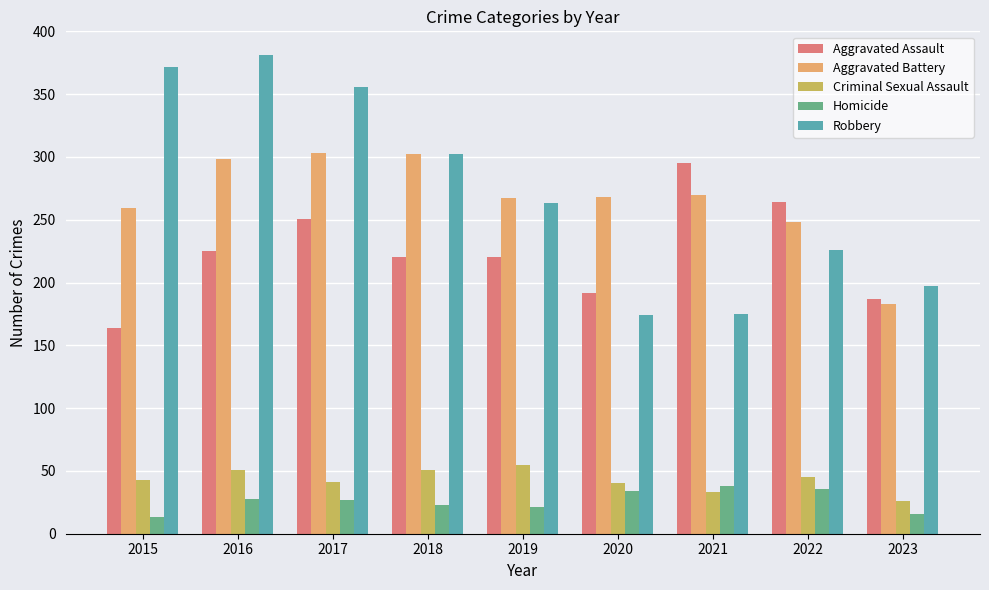

How many bars are there in total?

45